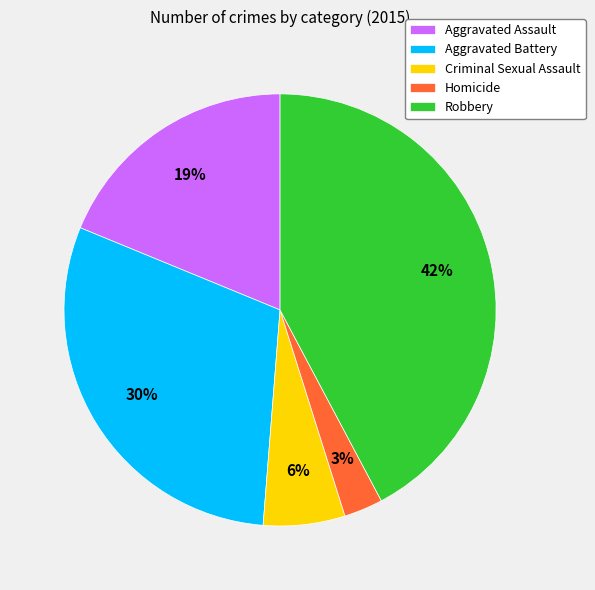

Combined, do Criminal Sexual Assault and Aggravated Assault account for over 50%?

No